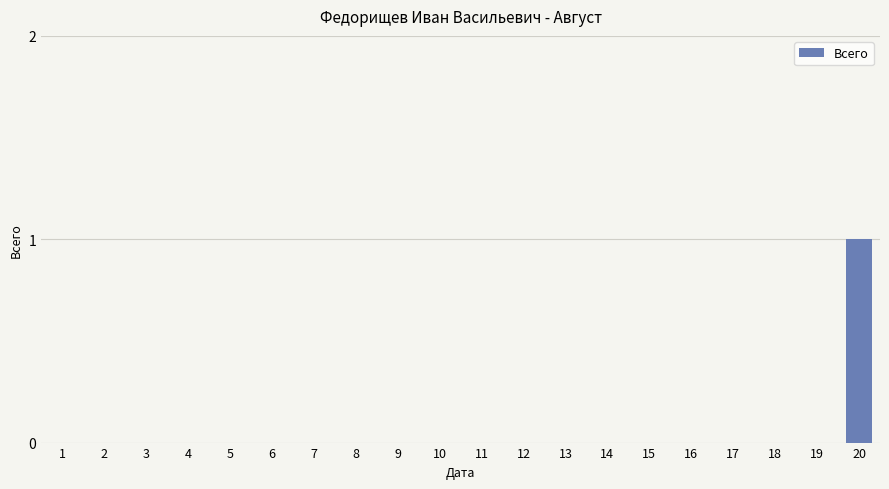

Is it true that the value at 14 is 0?

True